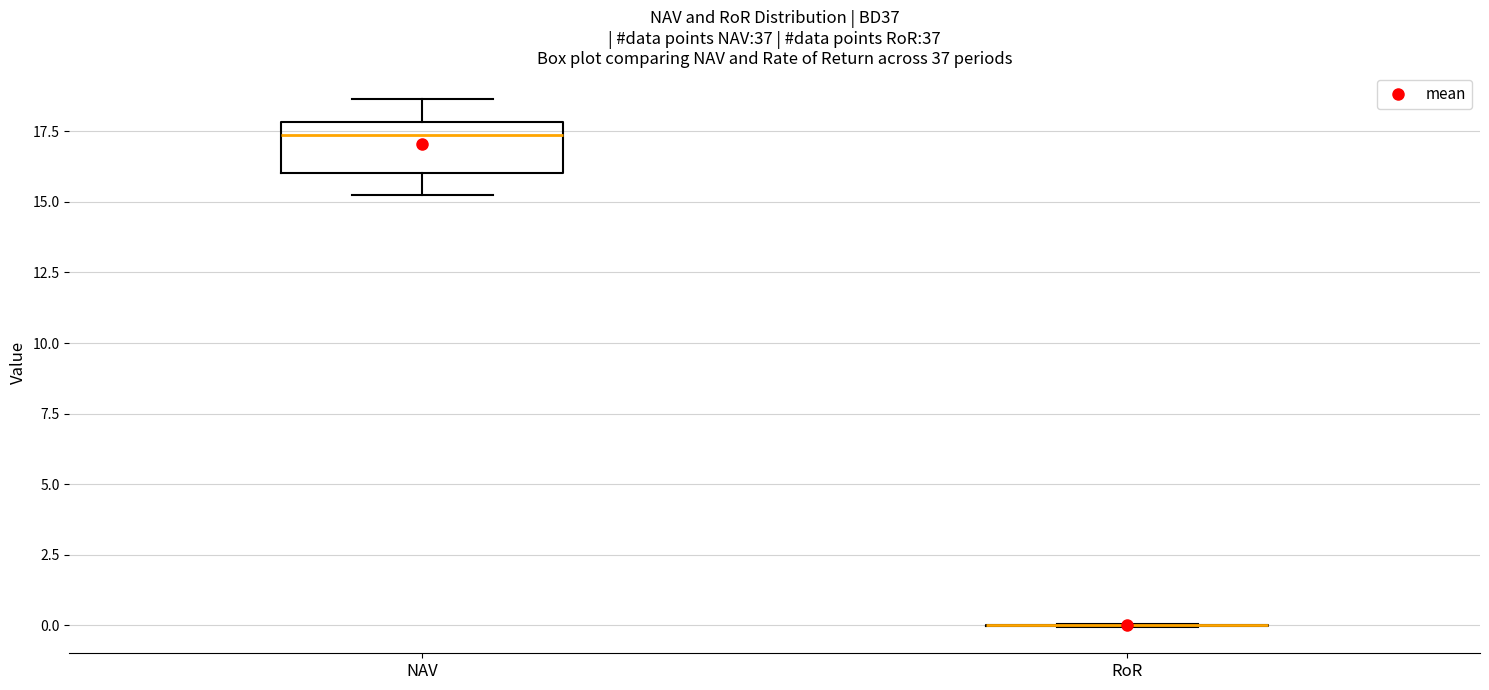

Reading left to right, read every box against the y-axis: the position of its median line, the range the box covers, and the ends of its whiskers. The values are not printed on the chart, so give them approximately, as read against the axis.

NAV: median 17.5, box 16.0 to 18.0, whiskers 15.0 to 18.5
RoR: box collapsed to a line at 0.0, whiskers 0.0 to 0.0